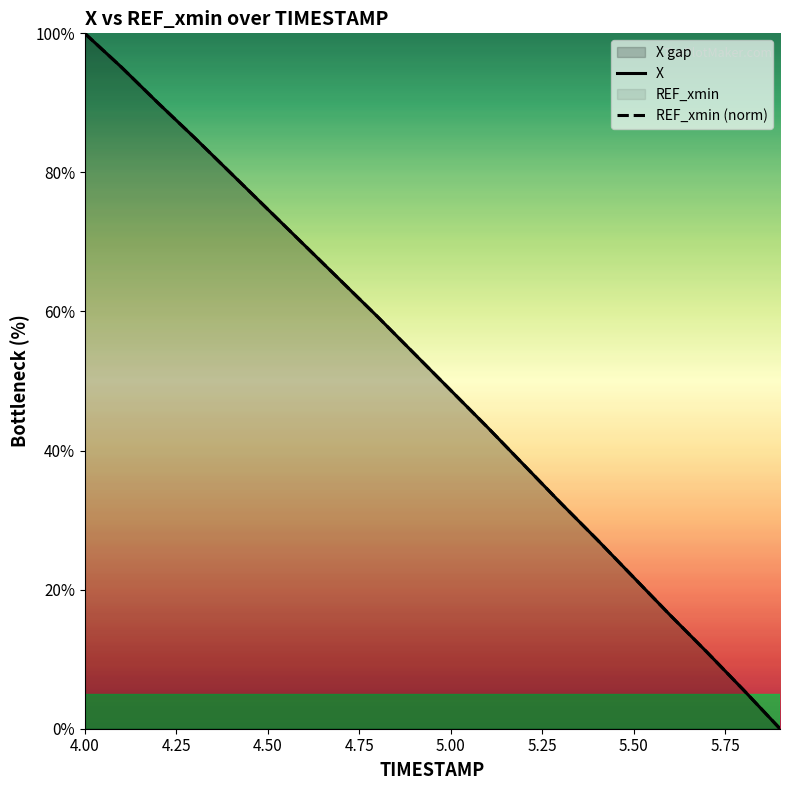

What is the difference between the second highest and second lowest values in the REF_xmin (norm) series?

89.6